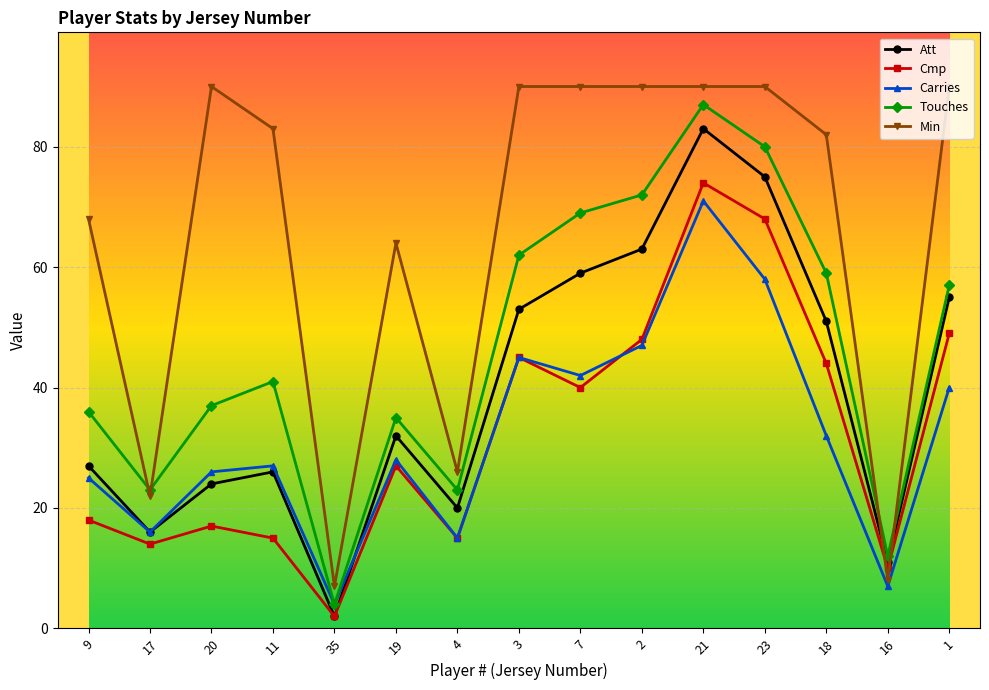

True or false: Min and Touches intersect in this chart.

True